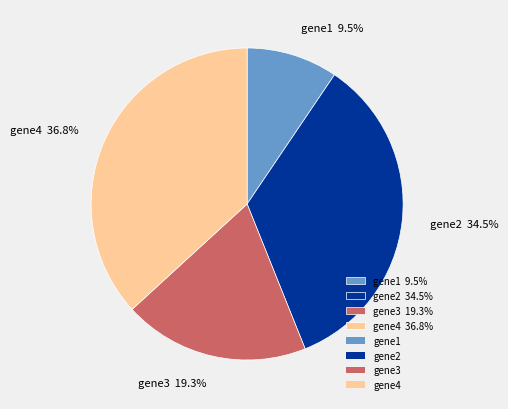

Which has a higher value, gene3 19.3% or gene4 36.8%?

gene4 36.8%